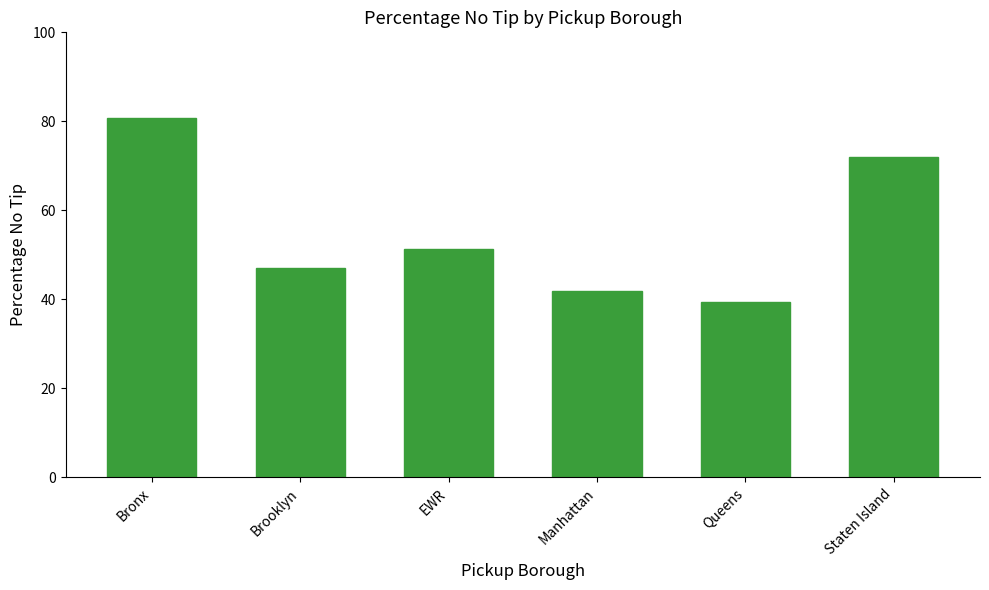

How many distinct data groups are displayed?

1